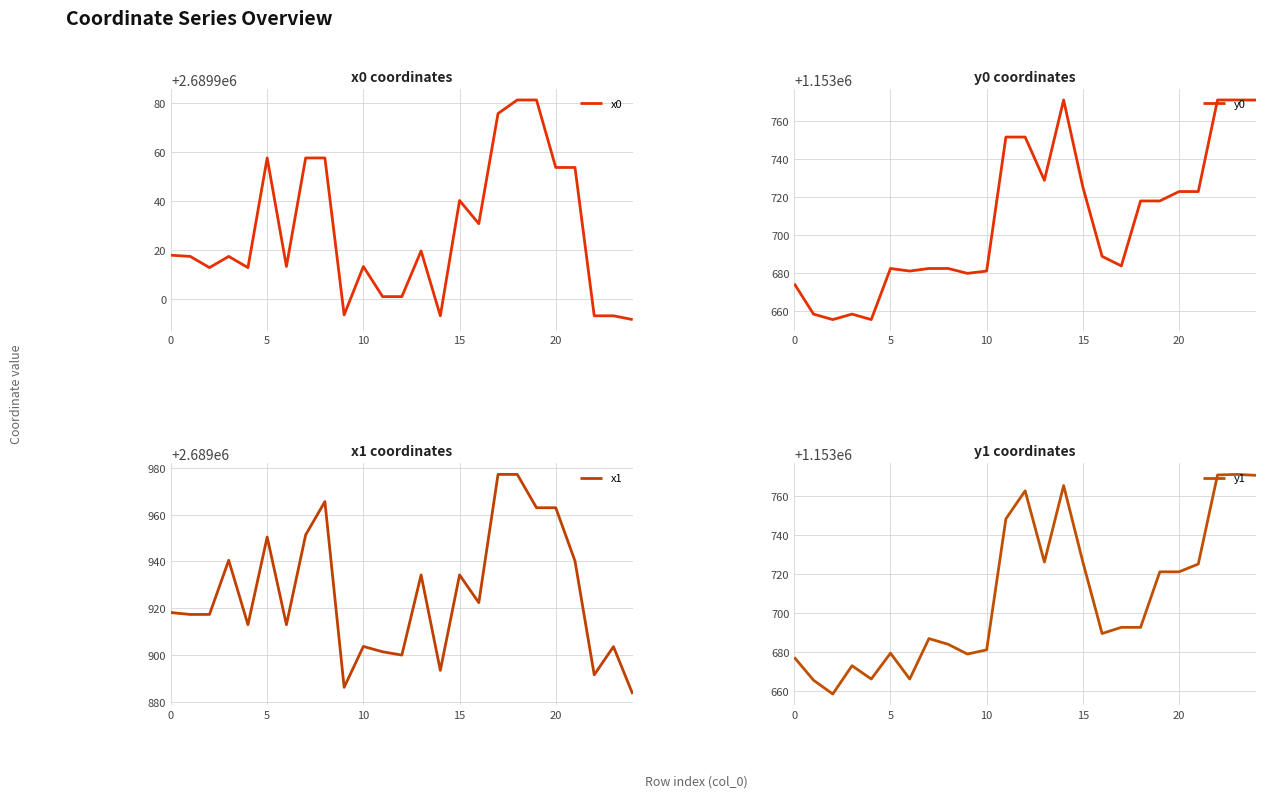

What is the label of the 3rd point from the right?

22